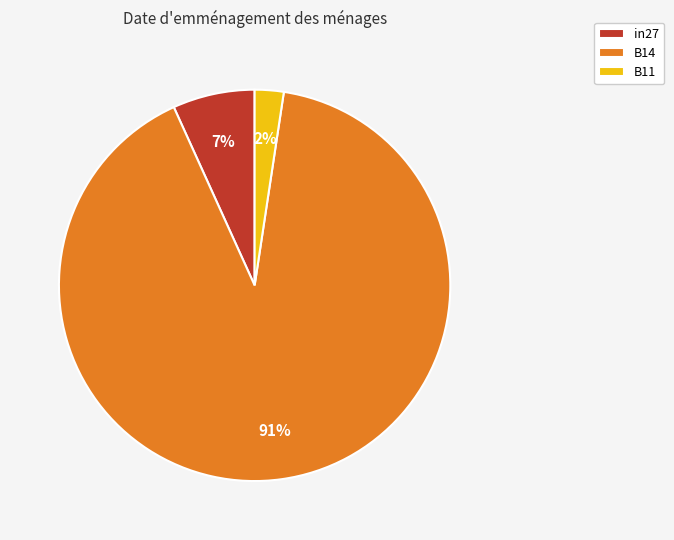

What percentage is the B11 slice, to the nearest percent?

2%